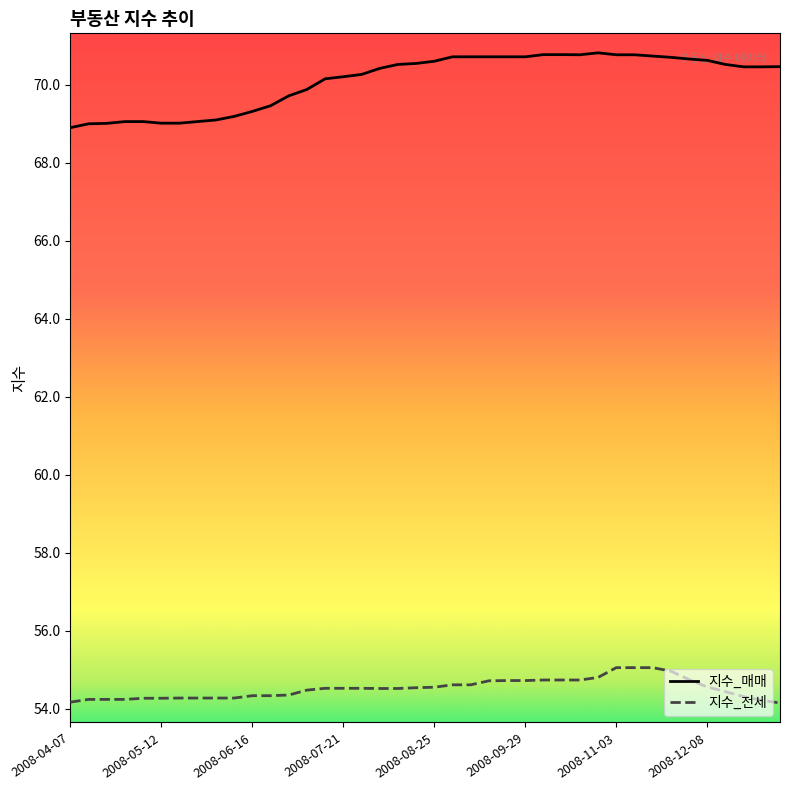

What is the maximum value shown in the chart?

70.8